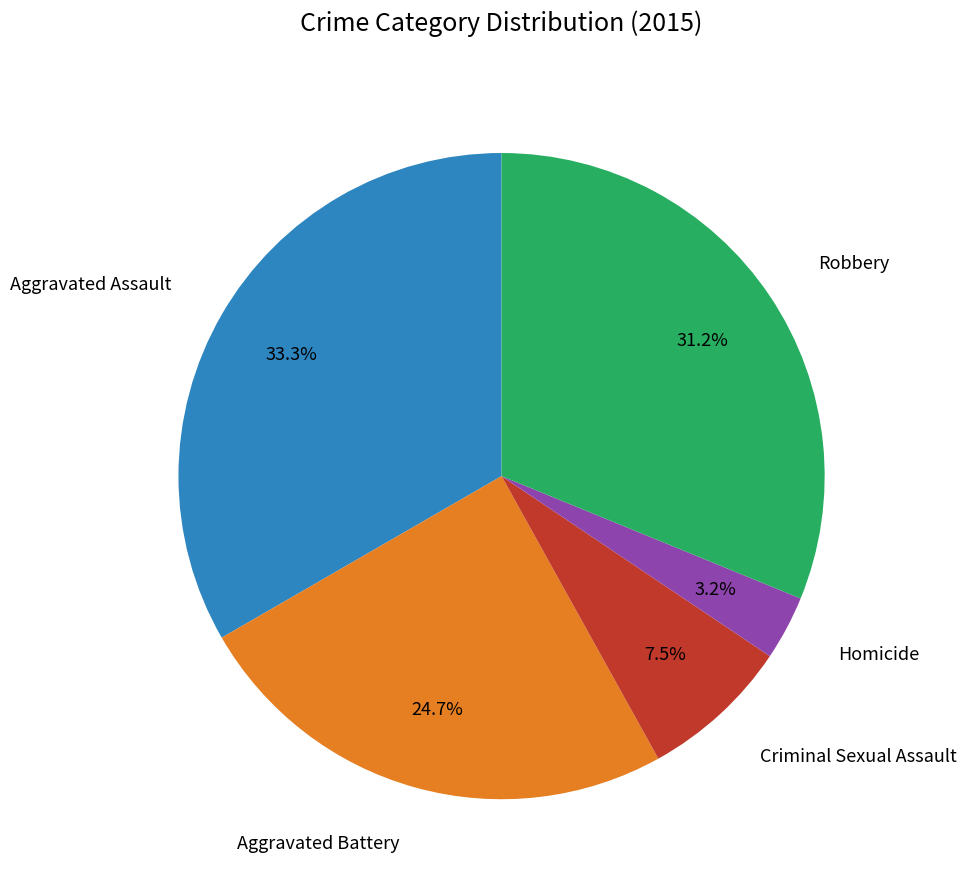

Is it true that Aggravated Battery is 25% of the pie?

True